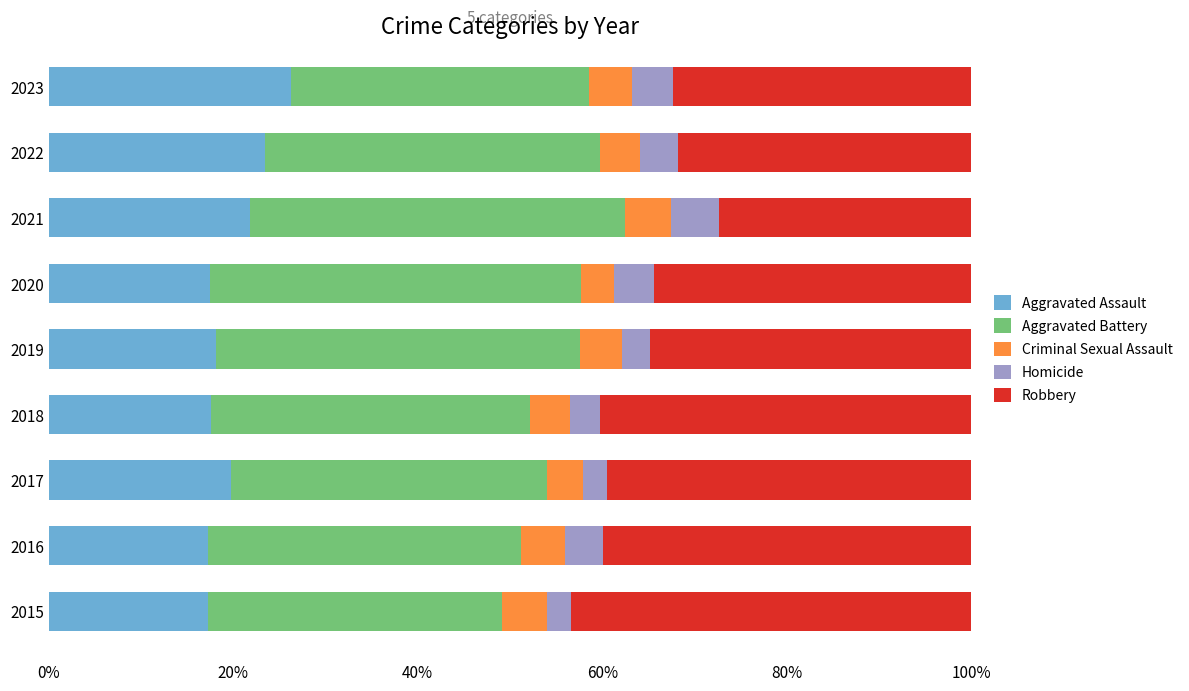

What is the minimum value for Aggravated Assault?

17.3